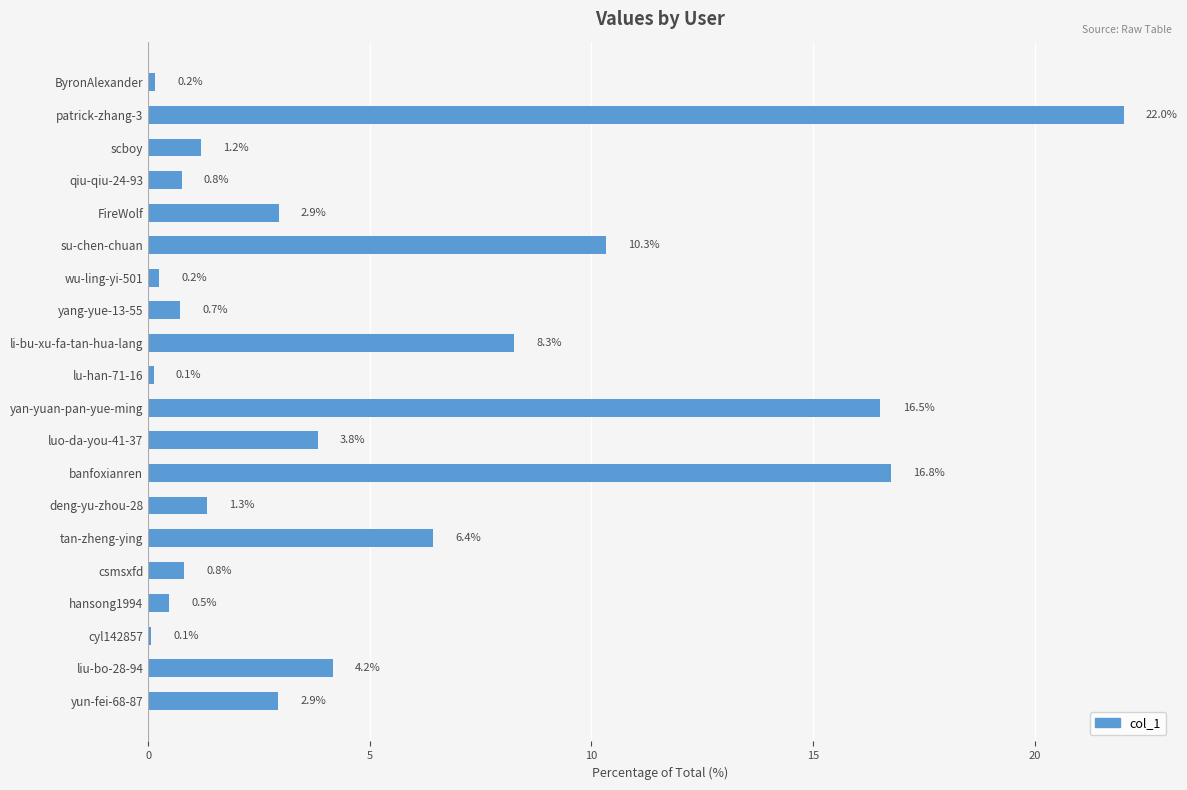

Count the number of categories in the chart.

20